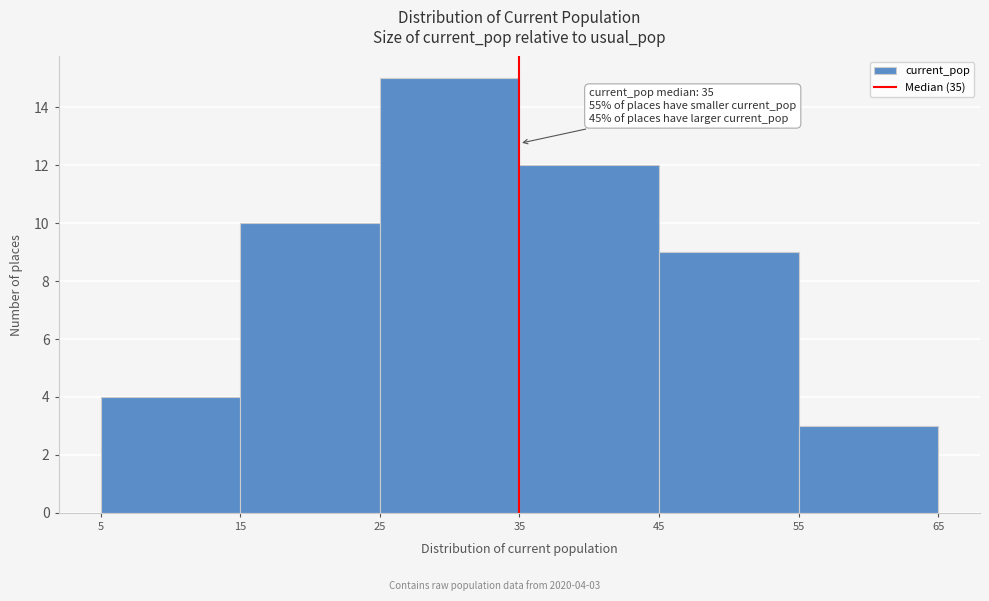

Over which range of the x-axis is the bar tallest?

25 to 35